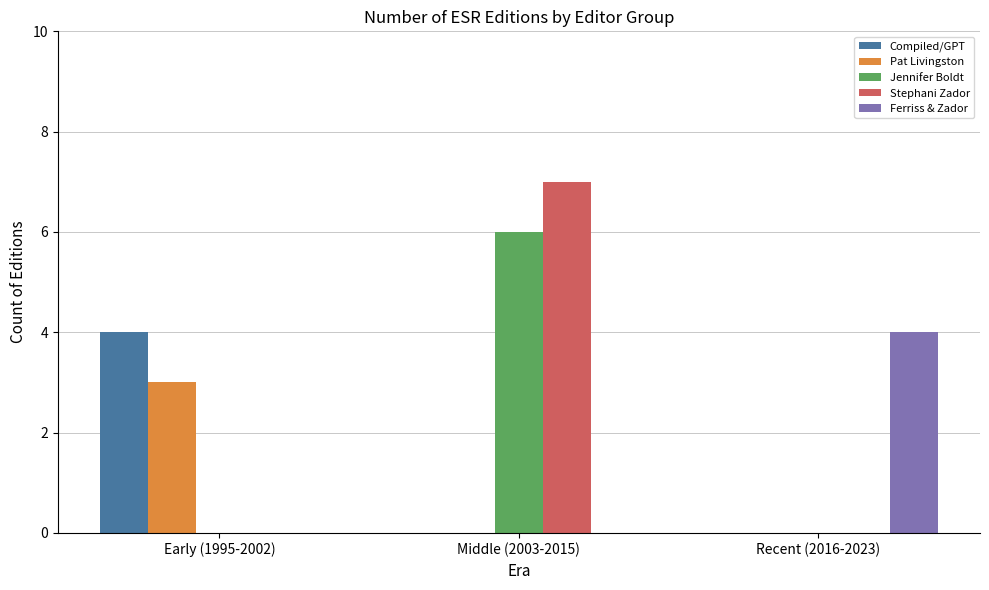

What value does the Ferriss & Zador series have at Recent (2016-2023)?

4